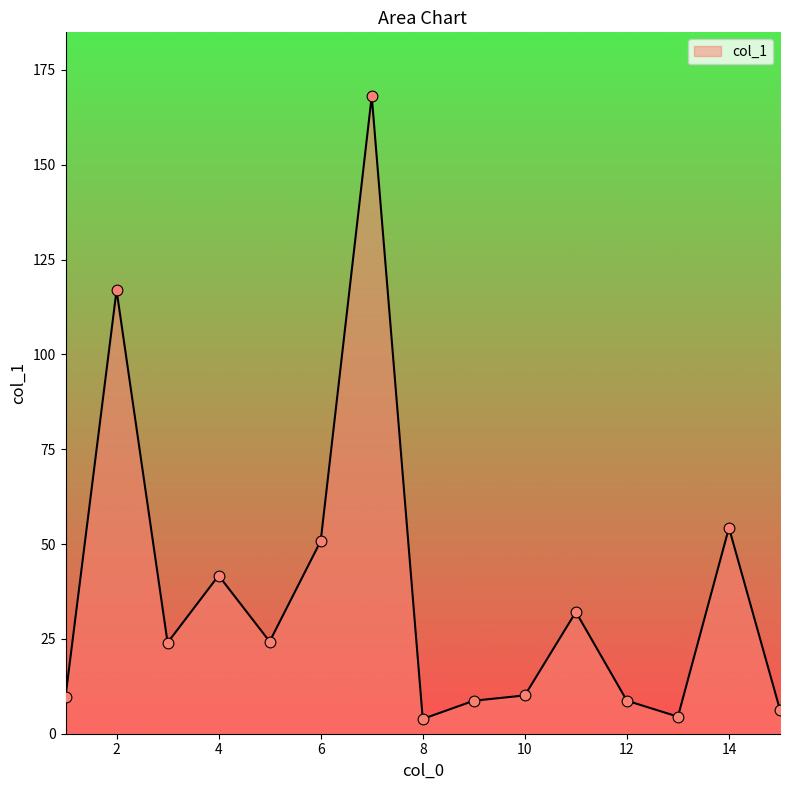

What is the difference between the maximum and minimum values?

164.2